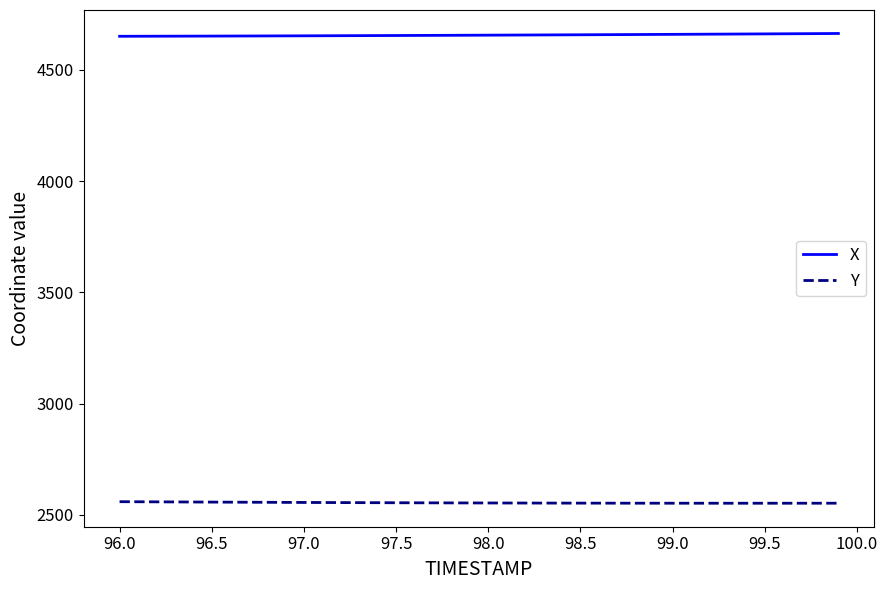

What is the minimum value for X?

4651.0